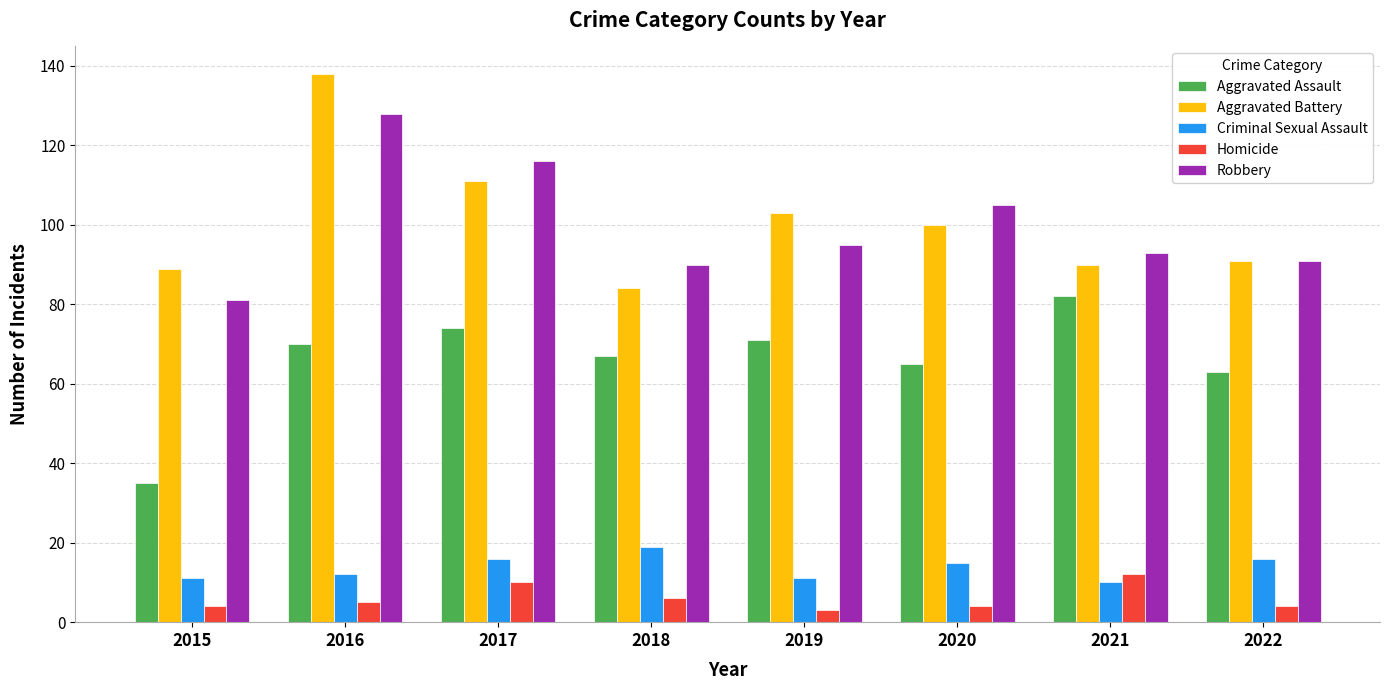

Rank the series at 2016 from lowest to highest value.

Homicide, Criminal Sexual Assault, Aggravated Assault, Robbery, Aggravated Battery